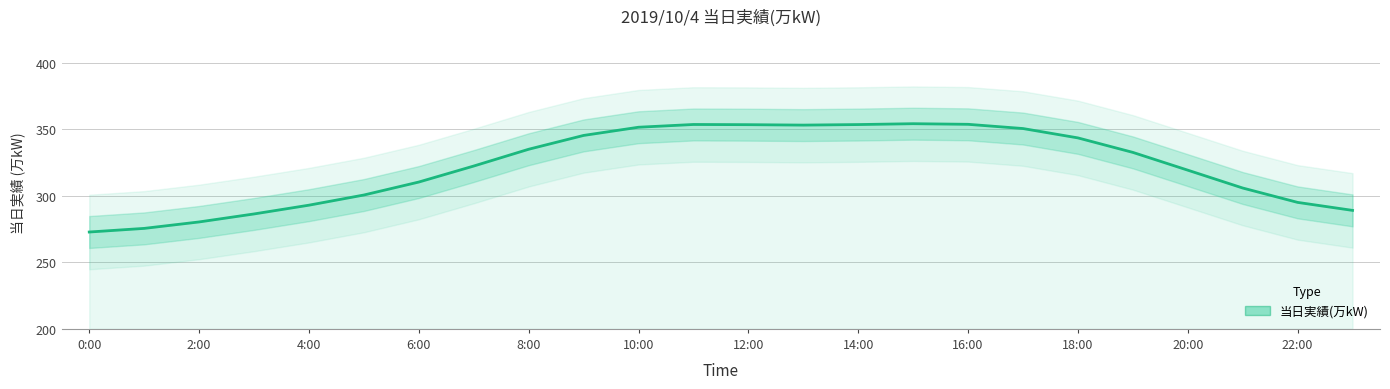

Reading left to right, transcribe all the data shown in this chart.

272.8	275.5	280.3	286.3	292.9	300.6	310.3	322.3	334.9	345.3	351.5	353.6	353.4	353.1	353.5	354.1	353.7	350.5	343.5	332.6	319.2	305.8	295.0	289.0